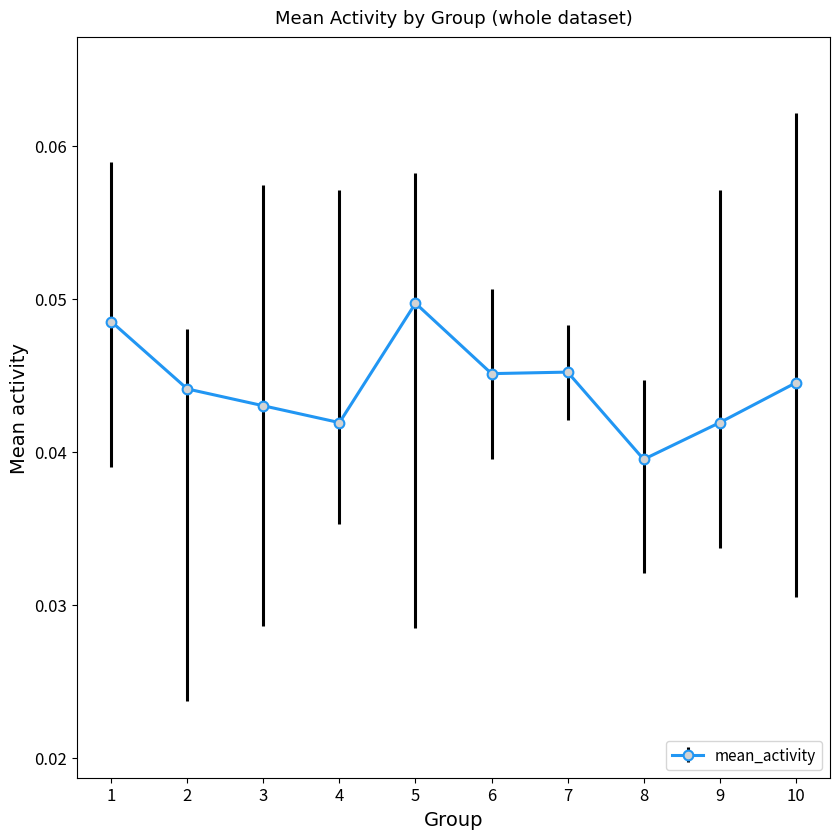

Which has a higher value, 10 or 5?

5